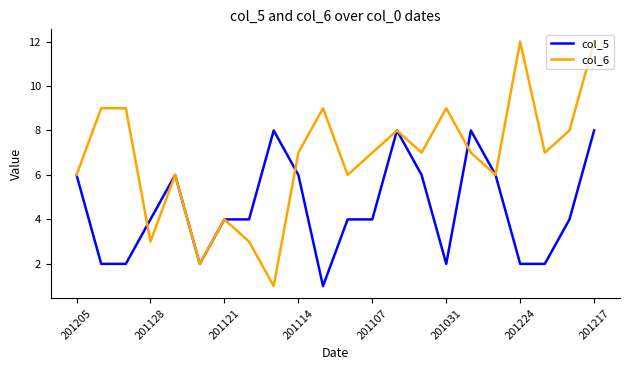

Rank the series by their average value, from lowest to highest.

col_5, col_6